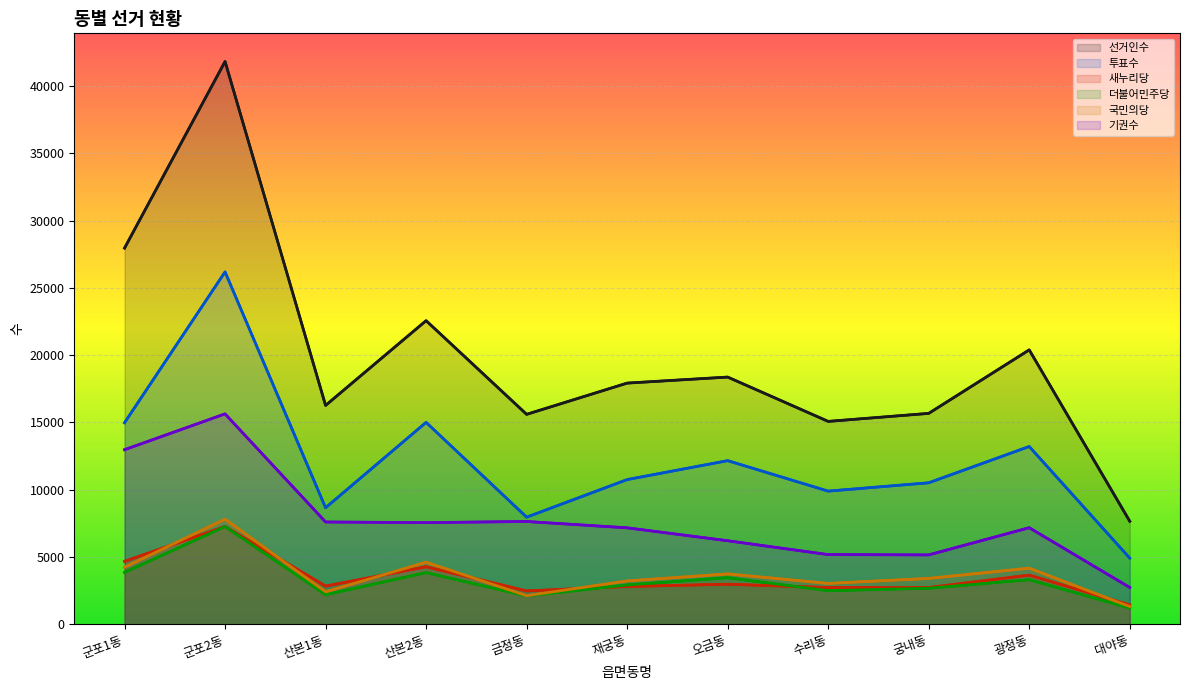

What is the minimum value for 선거인수?

7658